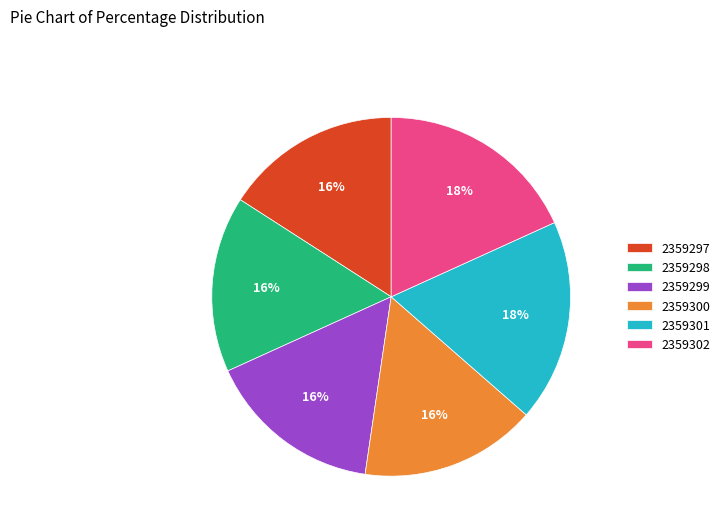

Which has a higher value, 2359299 or 2359302?

2359302